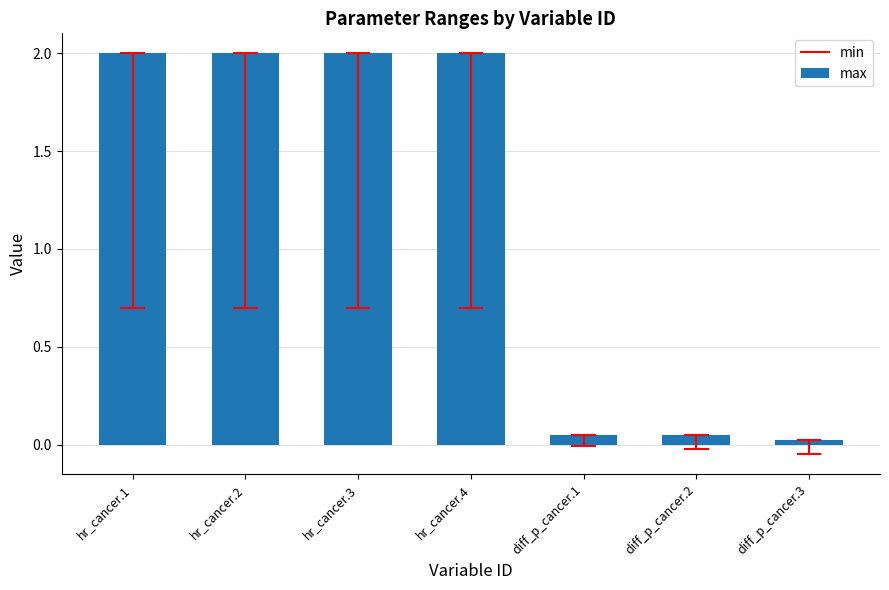

The chart shows a value of 2.0 at hr_cancer.4. True or false?

True